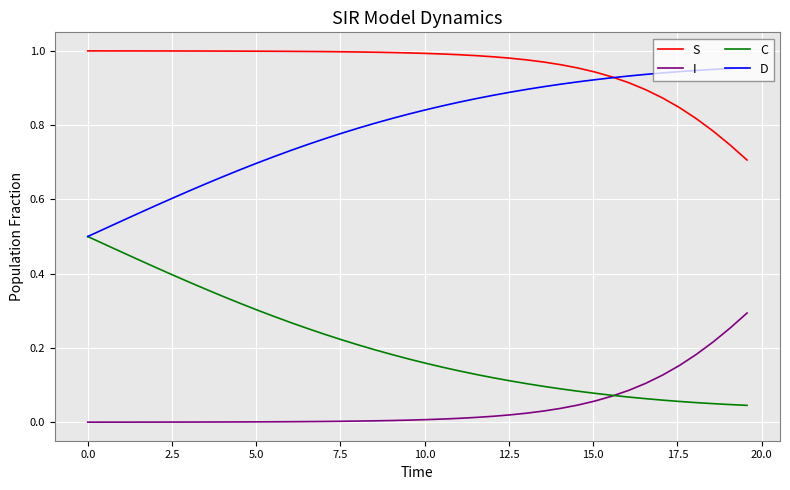

List the series in order of their overall mean, lowest first.

I, C, D, S